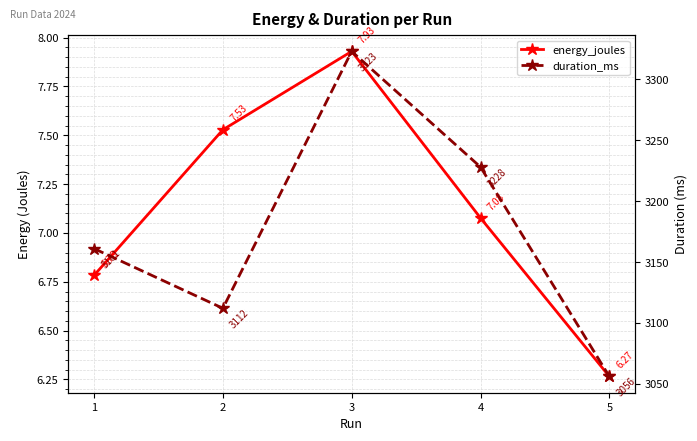

What is the approximate value of energy_joules at 4?

7.1